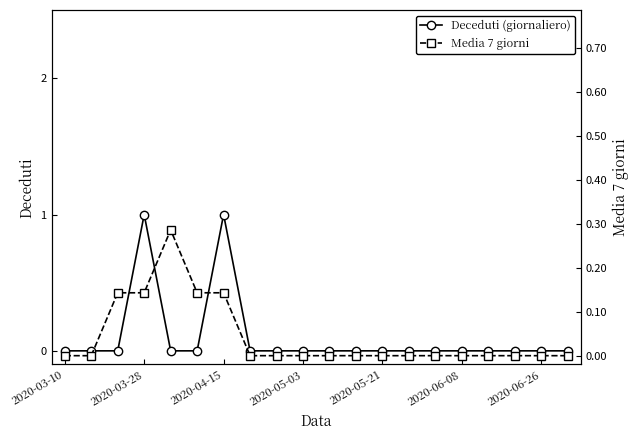

Which series has the widest spread of values?

Deceduti (giornaliero)